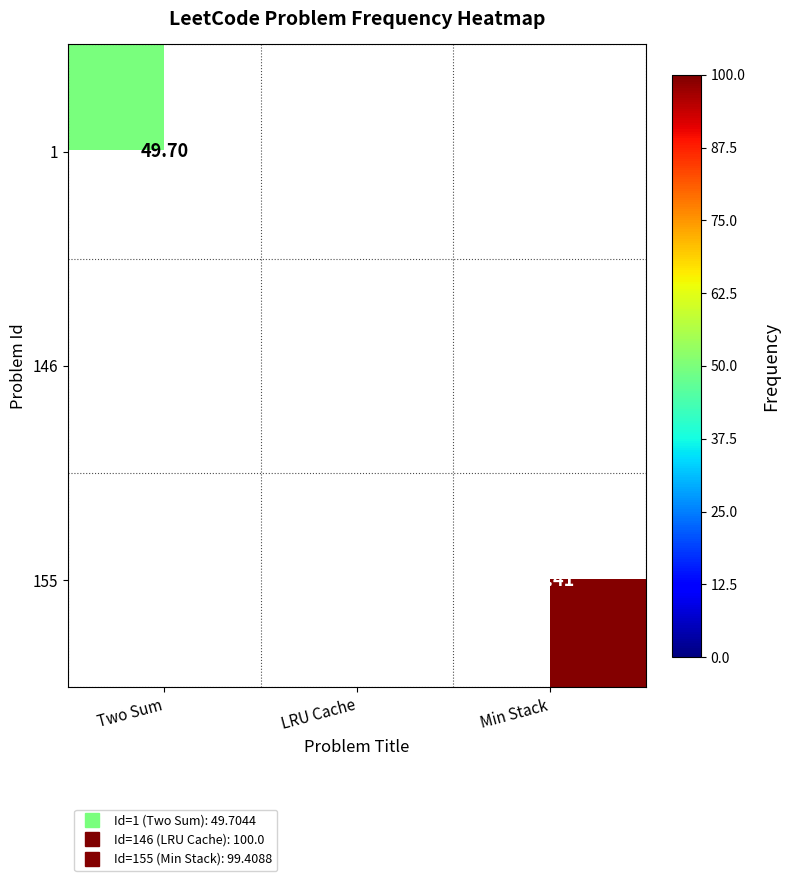

List the labels in order of 146 value, largest first.

Two Sum, LRU Cache, Min Stack